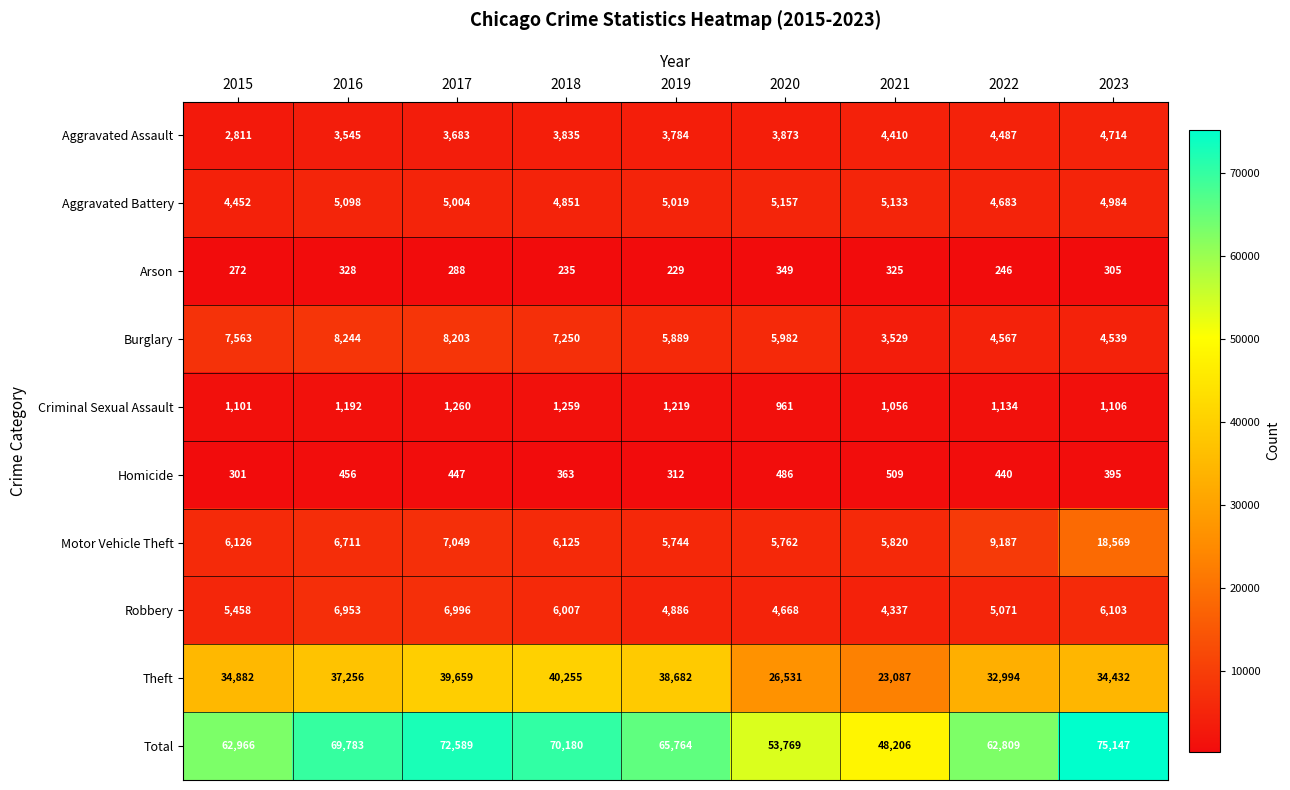

What is the spread (max minus min) of values at 2016?

69455